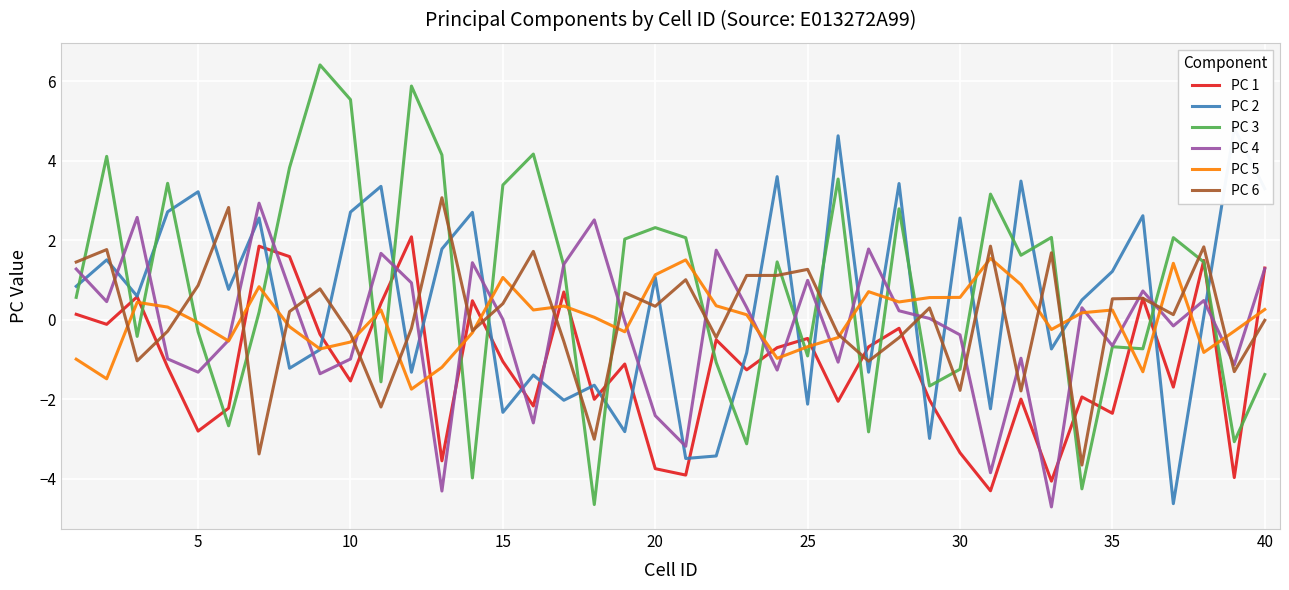

The PC 4 series shows -0.2 at 30. True or false?

False